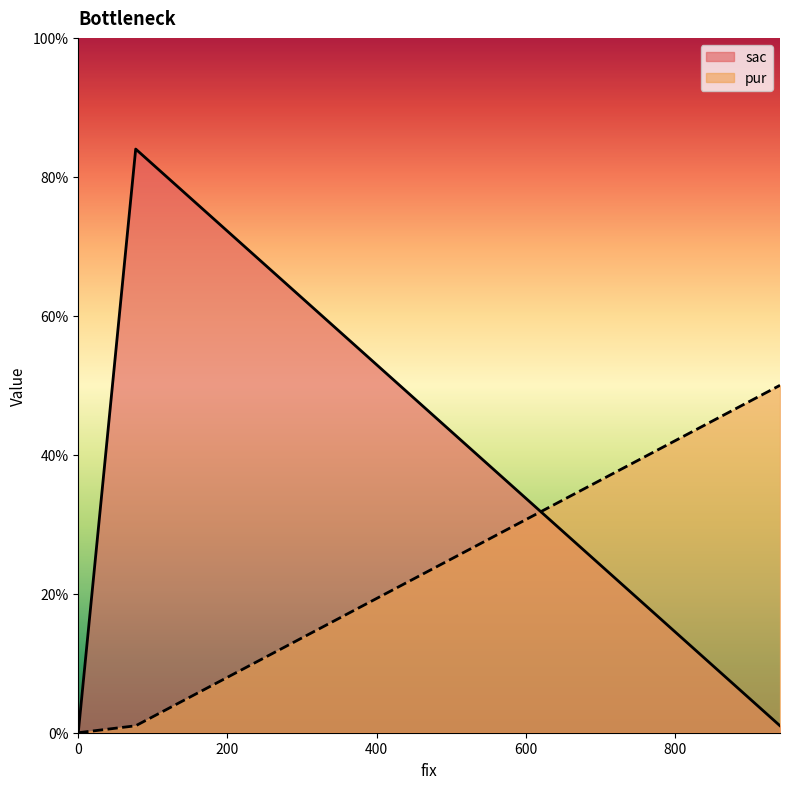

Which series has the widest spread of values?

sac